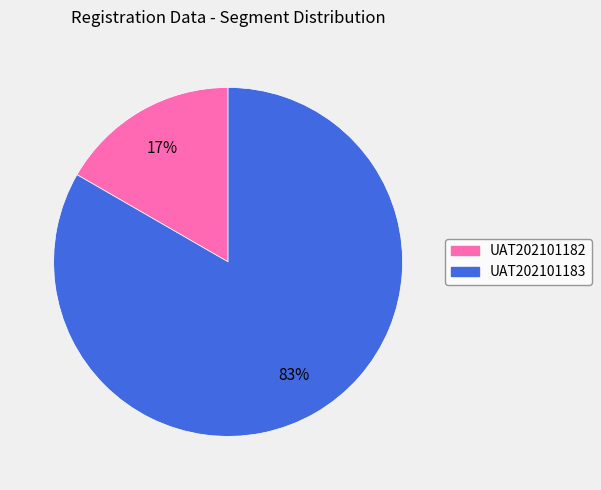

To the nearest percent, what portion does UAT202101183 represent?

83%